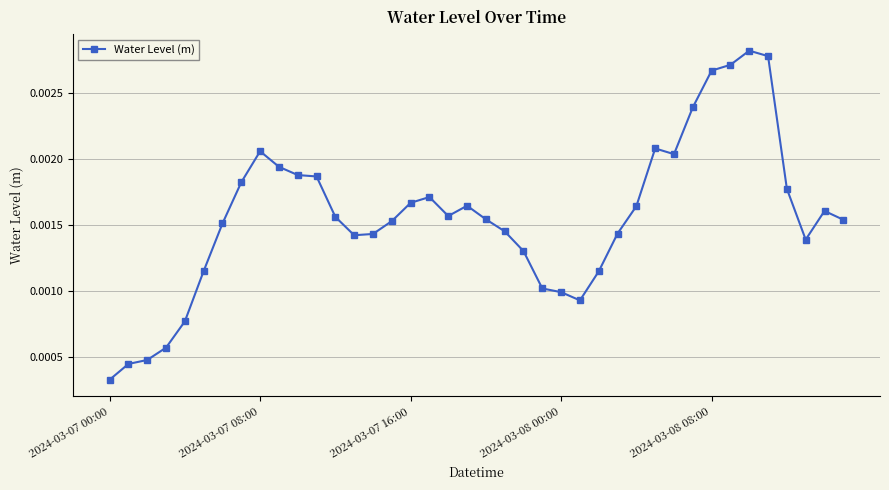

How many values are between 0 and 1?

40